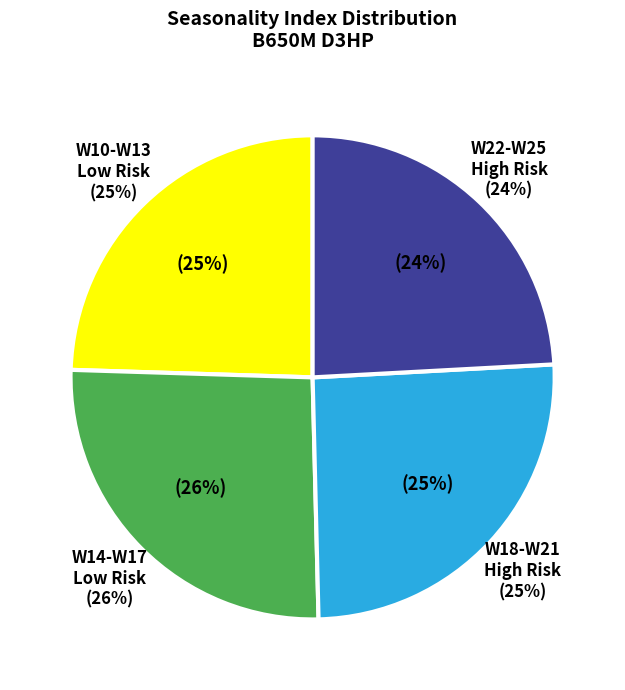

Is there any slice that represents more than half of the pie?

No